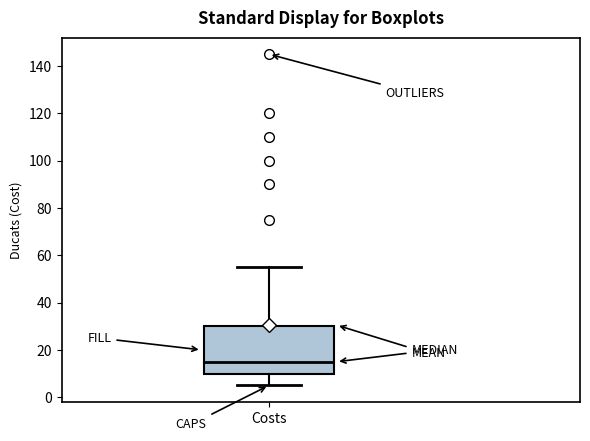

Transcribe this box plot: give where the median line is, the range the box spans, and where the two whiskers end, as read against the y-axis. The values are not printed on the chart, so give them approximately, as read against the axis.

median 16, box 10 to 30, whiskers 6 to 56